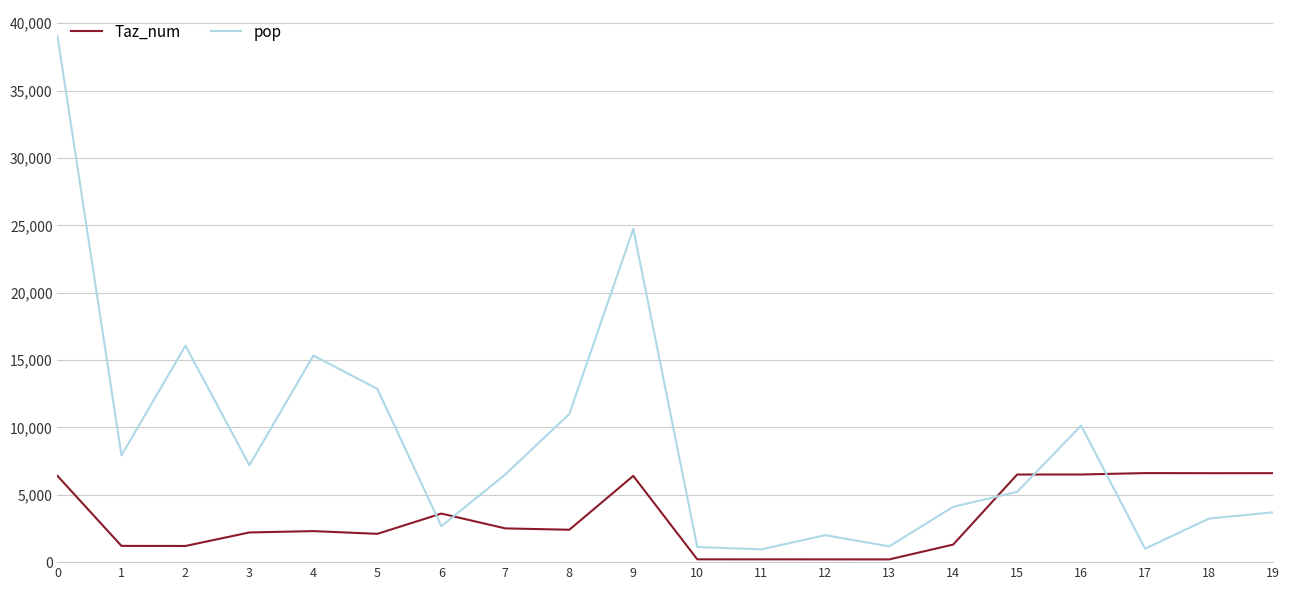

Is the value of Taz_num at 19 greater than the value of pop at 9?

No